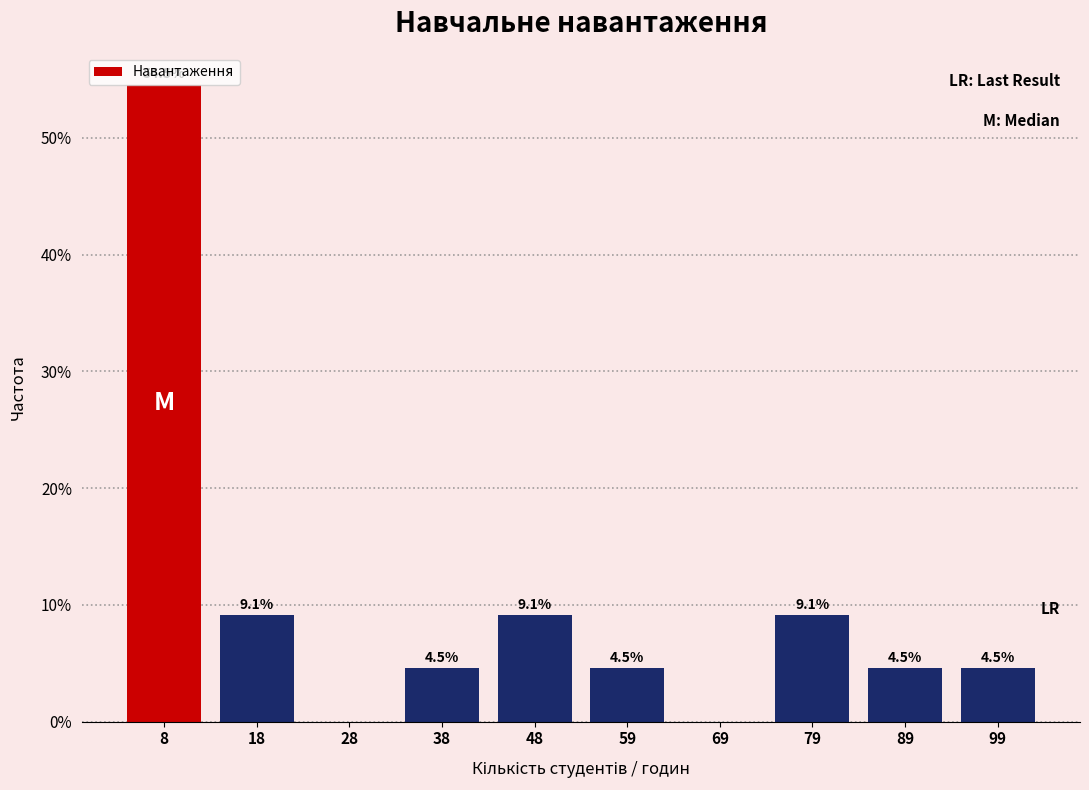

Over which range of the x-axis is the bar tallest?

3.0 to 13.2